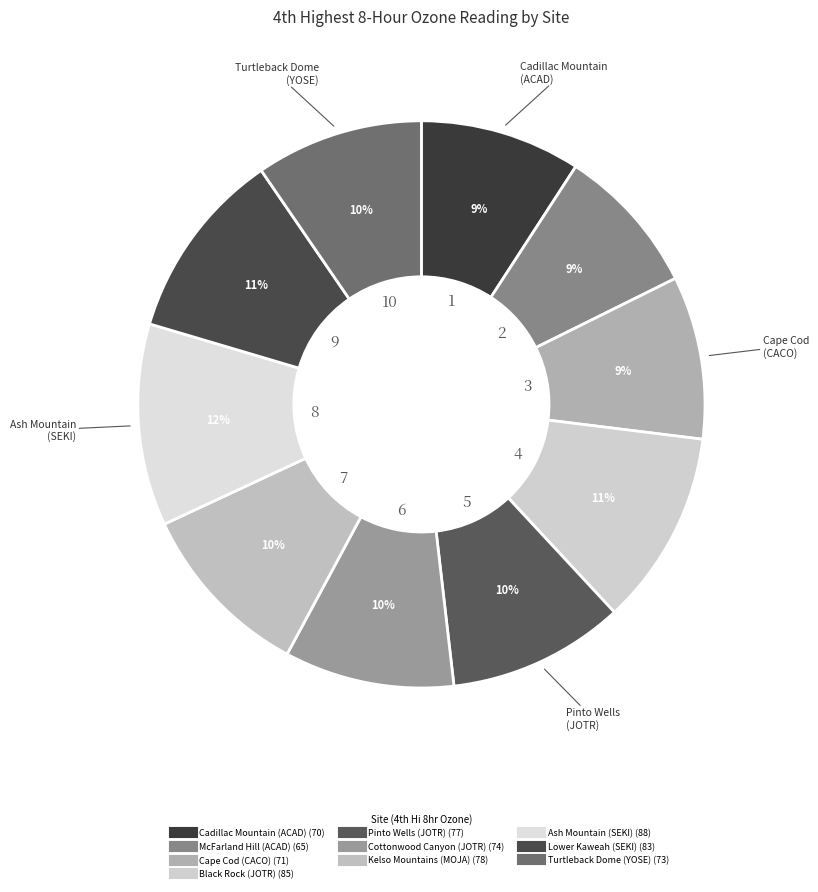

How many segments does this pie chart have?

10